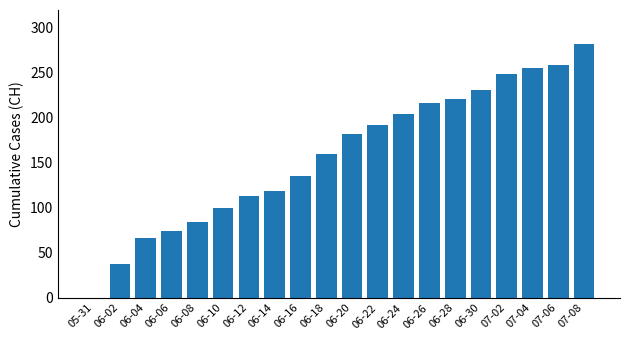

What is the sum of all values?

3181